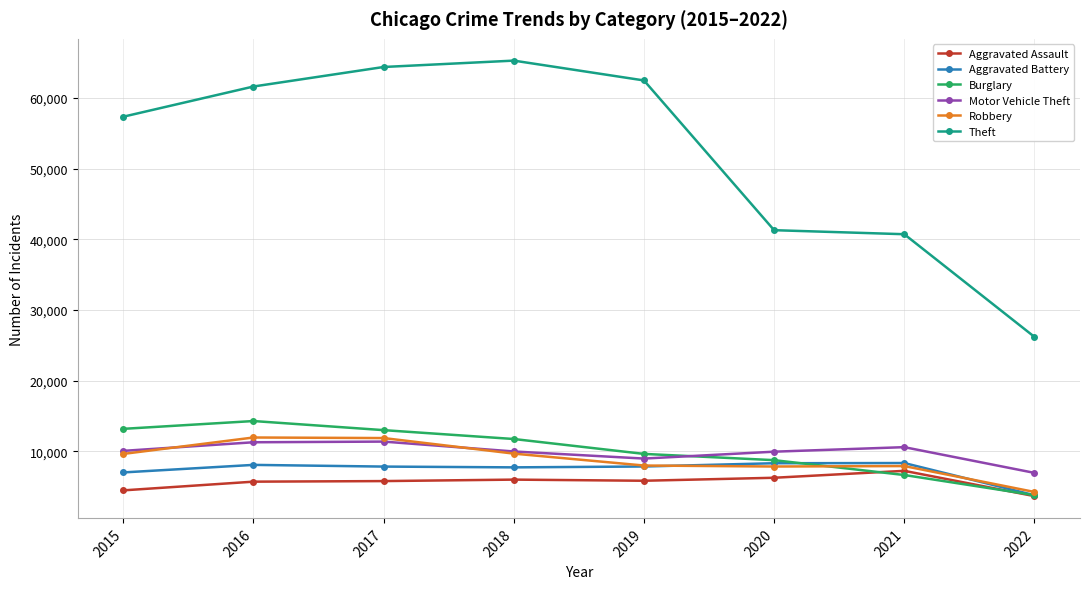

What is the greatest value displayed?

65281